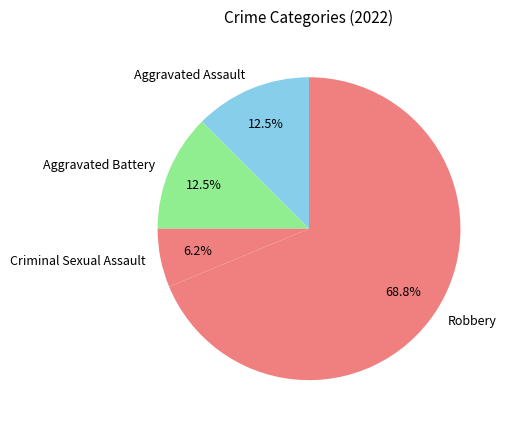

What is the smallest slice in the pie chart?

Criminal Sexual Assault